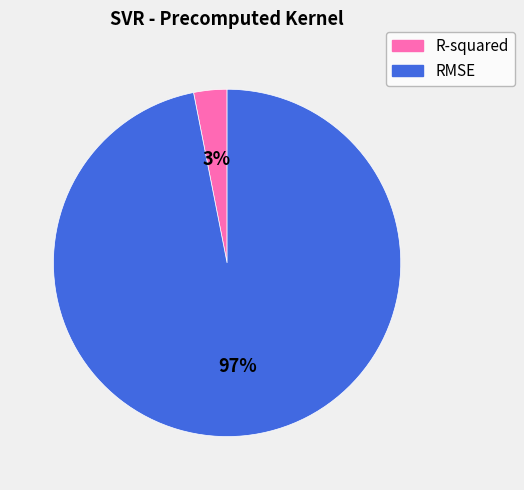

Is RMSE the majority of the pie?

Yes